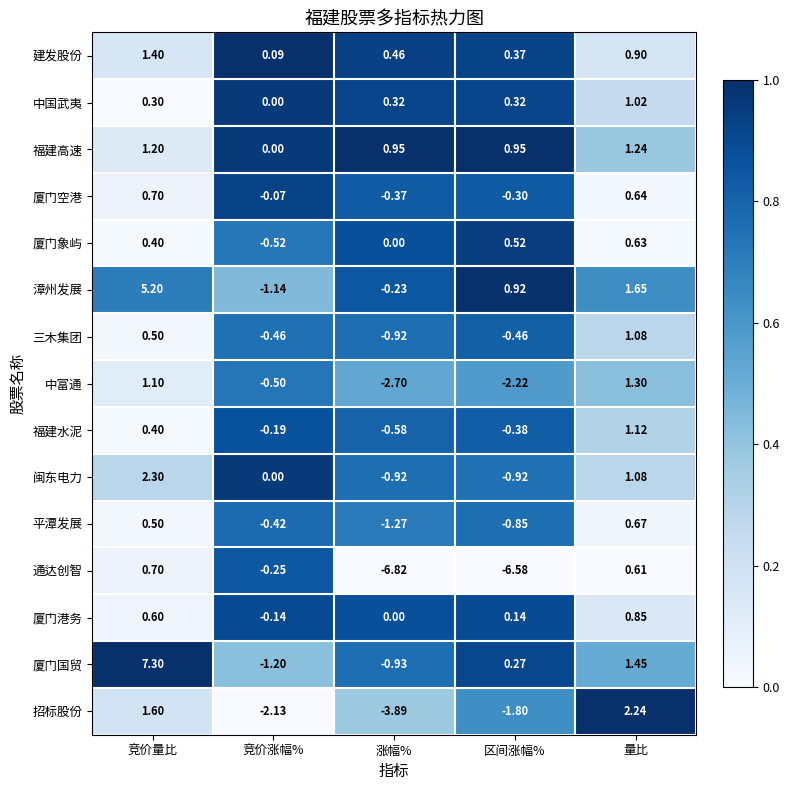

Which series has the largest total across all categories?

厦门国贸